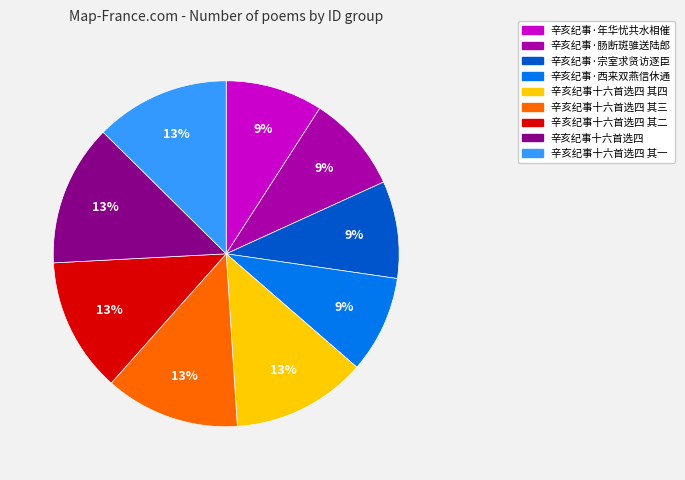

True or false: 辛亥纪事十六首选四 accounts for 13% of the total.

True